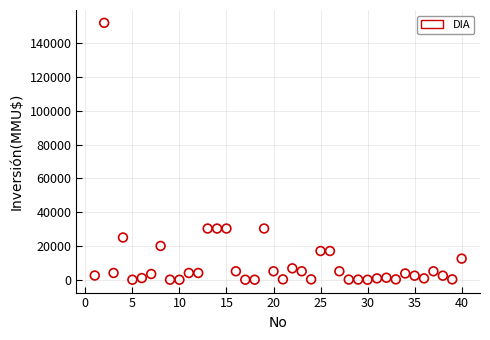

What is the range of Y values (max minus min)?

152000